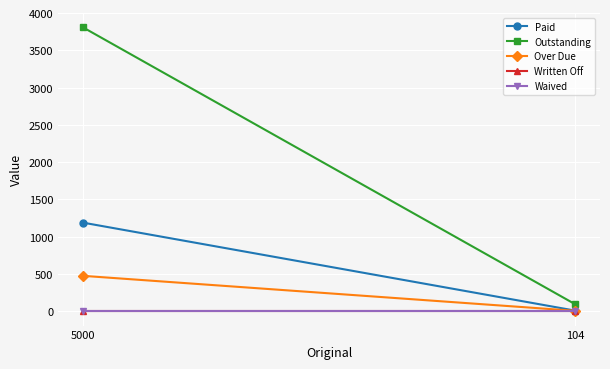

True or false: Written Off has a value of 0.0 at 104.

True